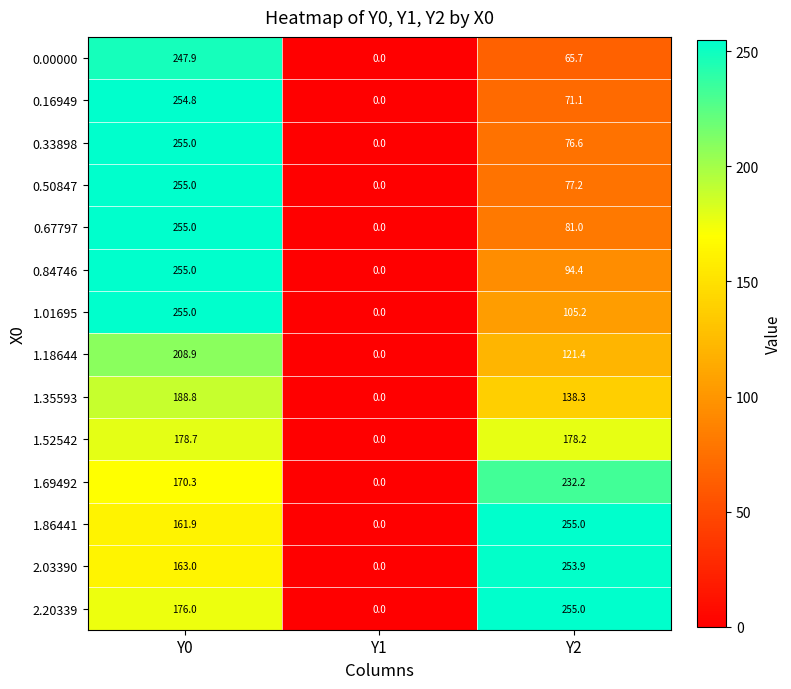

What is the average value of the 1.52542 series?

119.0